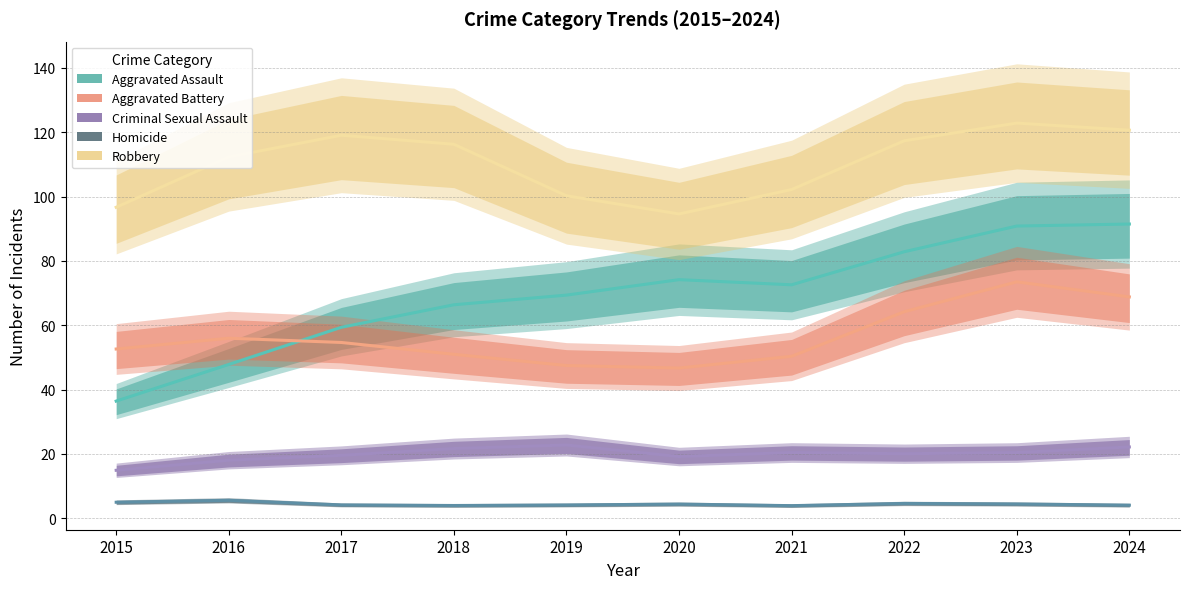

At which category is the sum across all series the highest?

2023